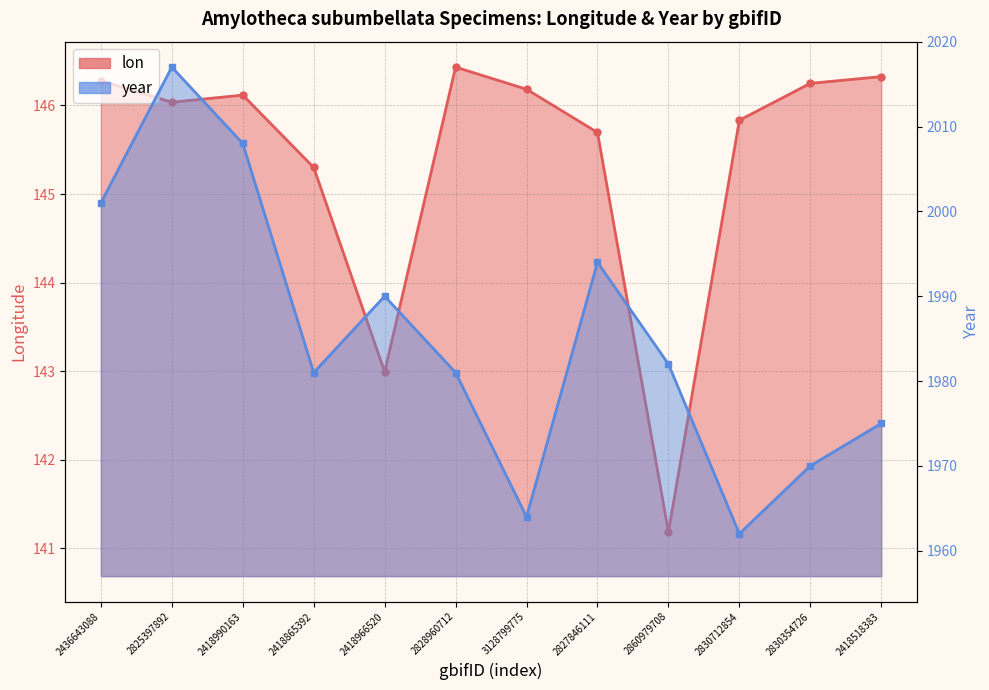

True or false: lon and year intersect in this chart.

False